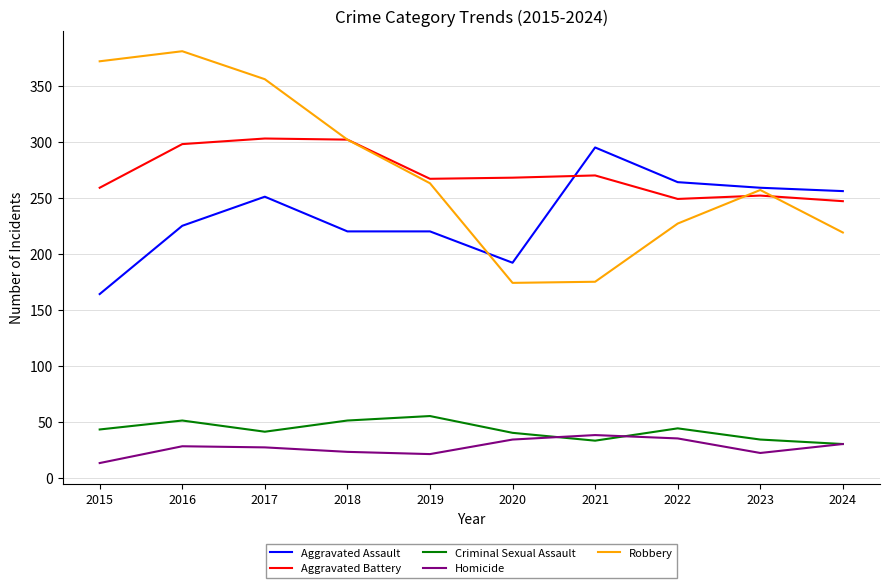

True or false: Aggravated Assault and Criminal Sexual Assault cross at least once.

False